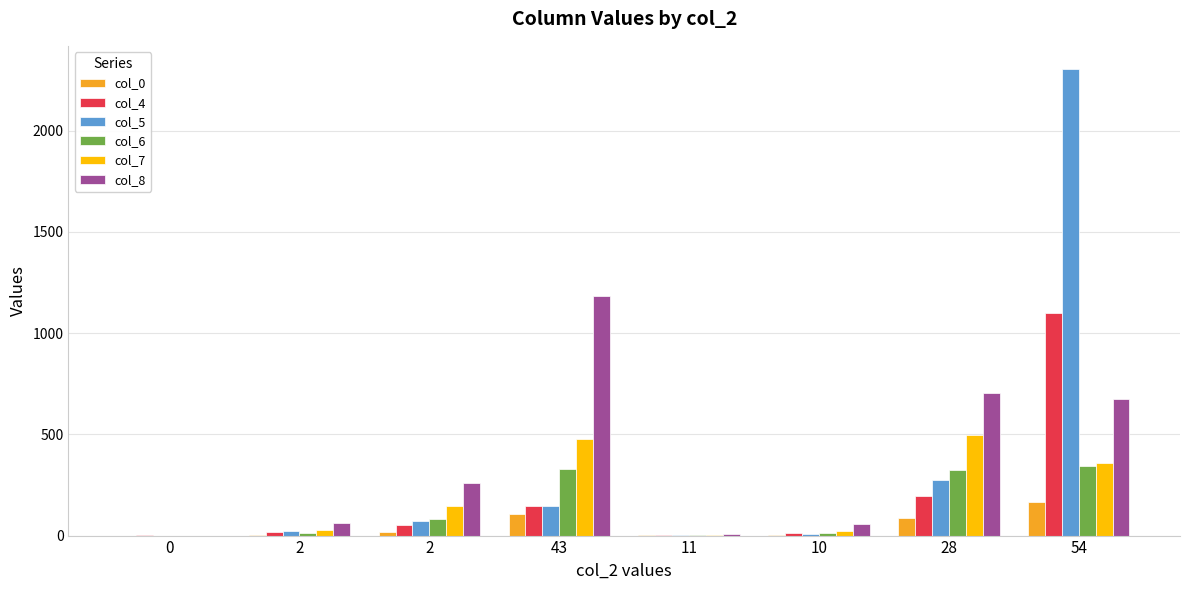

Where is col_7 nearest to the value 248?

2